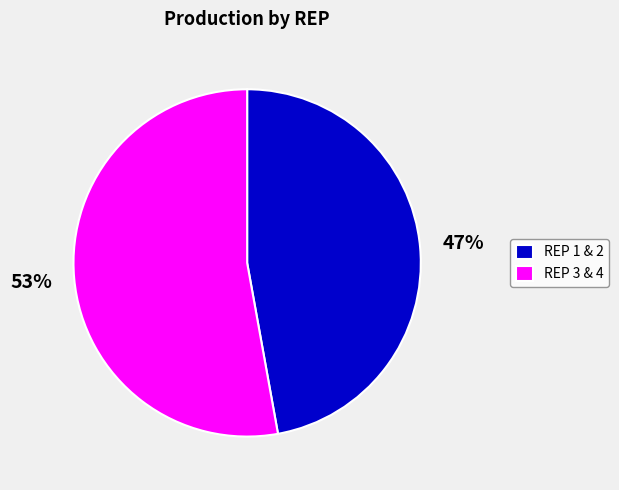

Between REP 1 & 2 and REP 3 & 4, which is larger?

REP 3 & 4